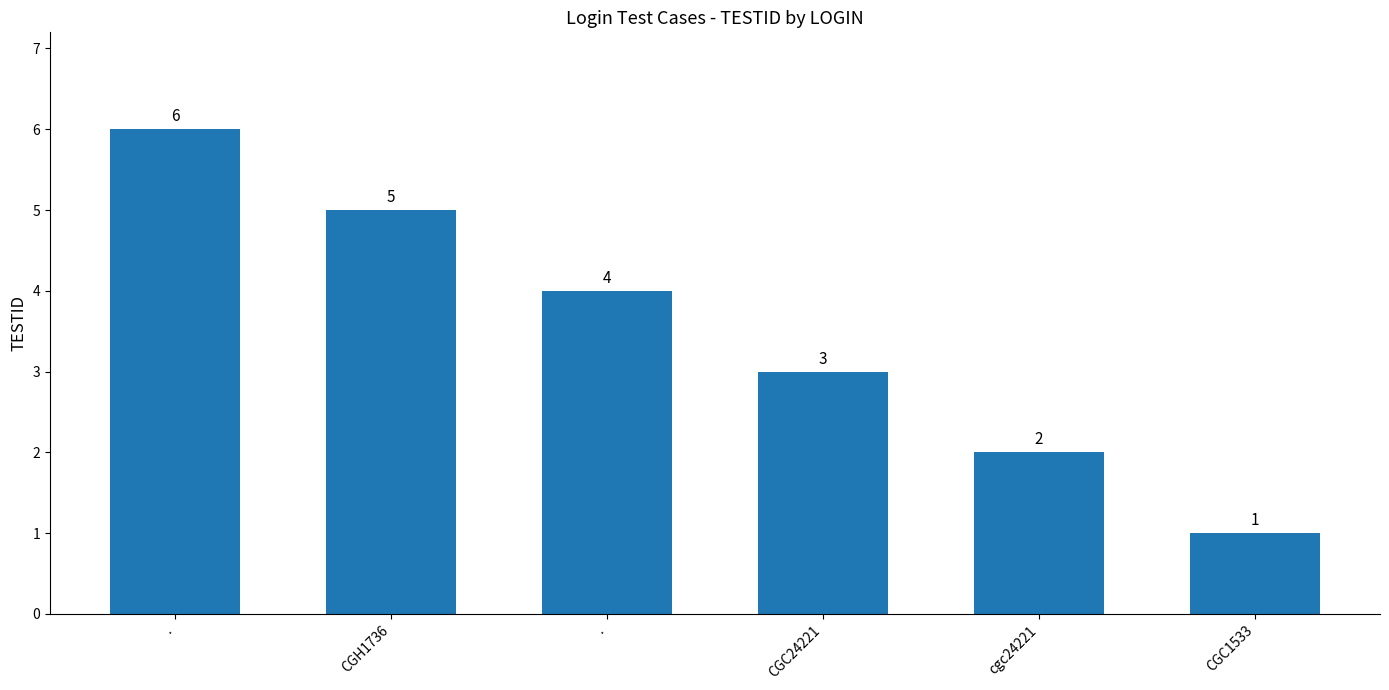

At which label is the value closest to 3?

CGC24221